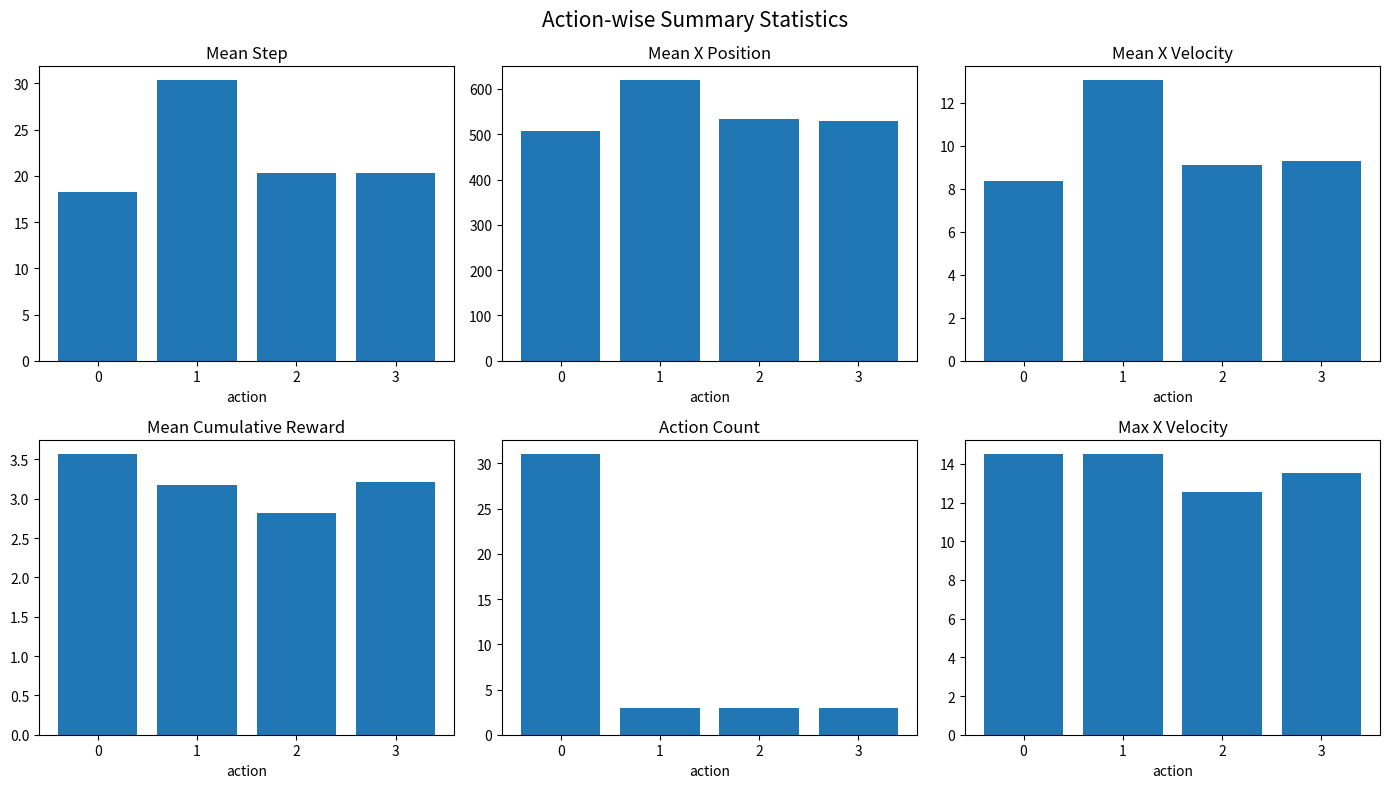

Read the Mean Cumulative Reward value at 1.

3.2